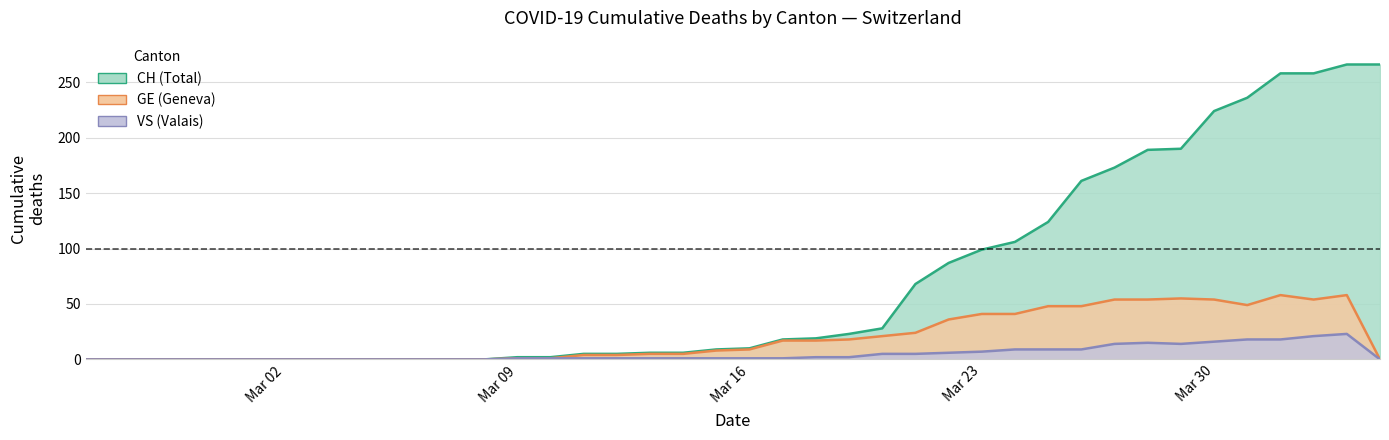

Does the chart have visible grid lines?

Yes